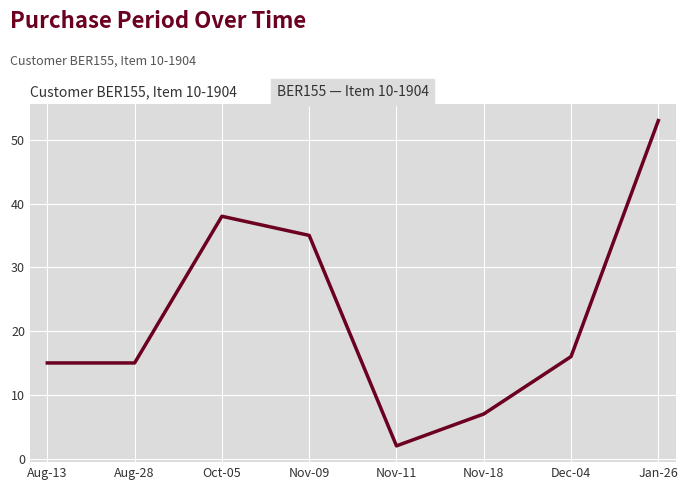

How many series are shown in this chart?

1